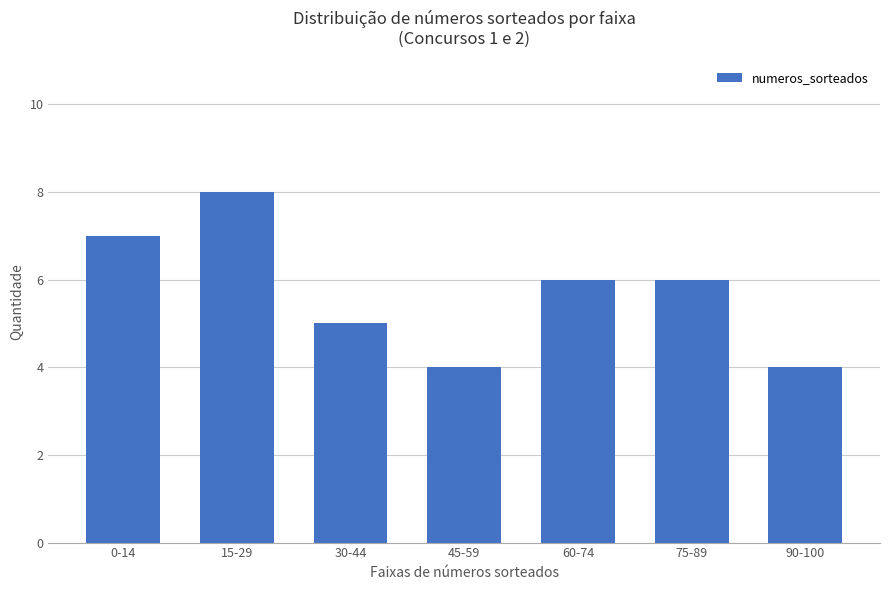

How many values are below 6?

3